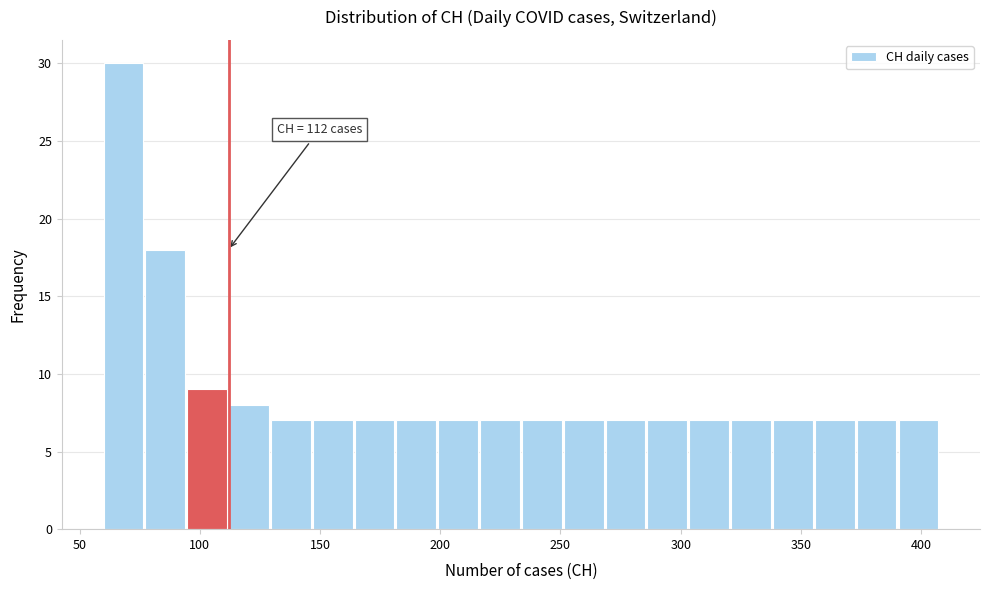

Around what value on the x-axis is the tallest bar? Give the approximate position of its centre, as read against the axis.

70